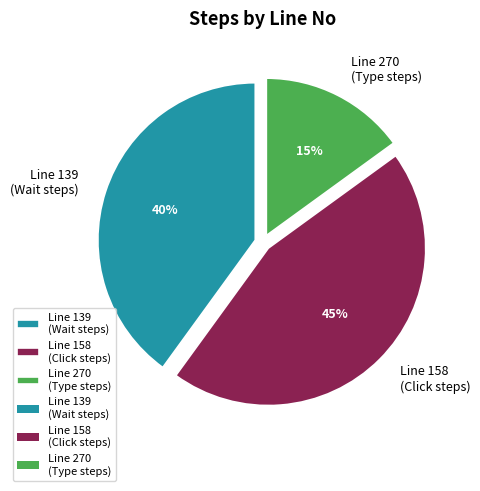

Is the sum of Line 270 (Type steps) and Line 158 (Click steps) greater than half?

Yes